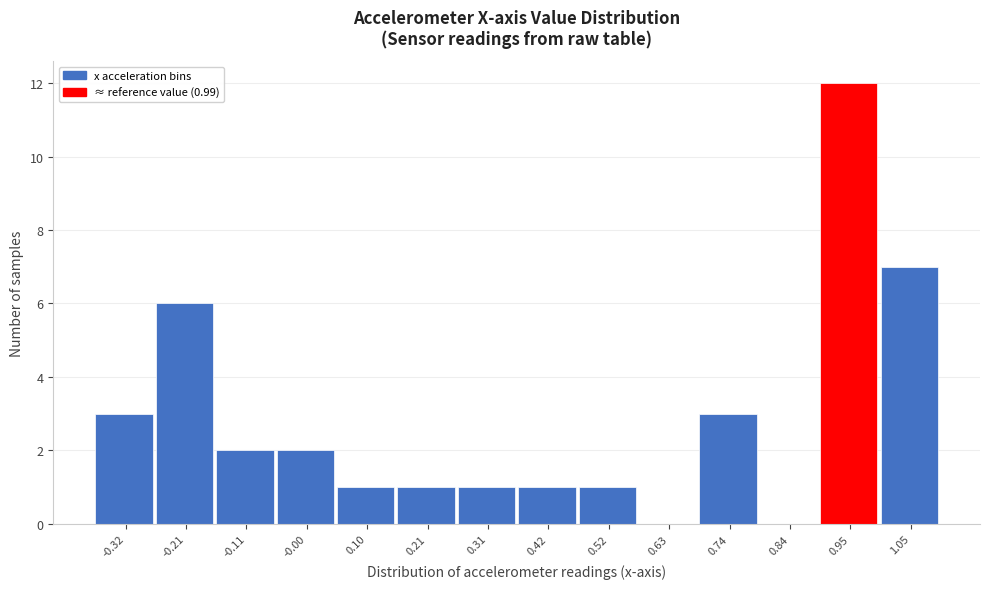

Reading left to right, list all the values displayed in this chart.

-0.32=3	-0.21=6	-0.11=2	-0.00=2	0.10=1	0.21=1	0.31=1	0.42=1	0.52=1	0.63=0	0.74=3	0.84=0	0.95=12	1.05=7